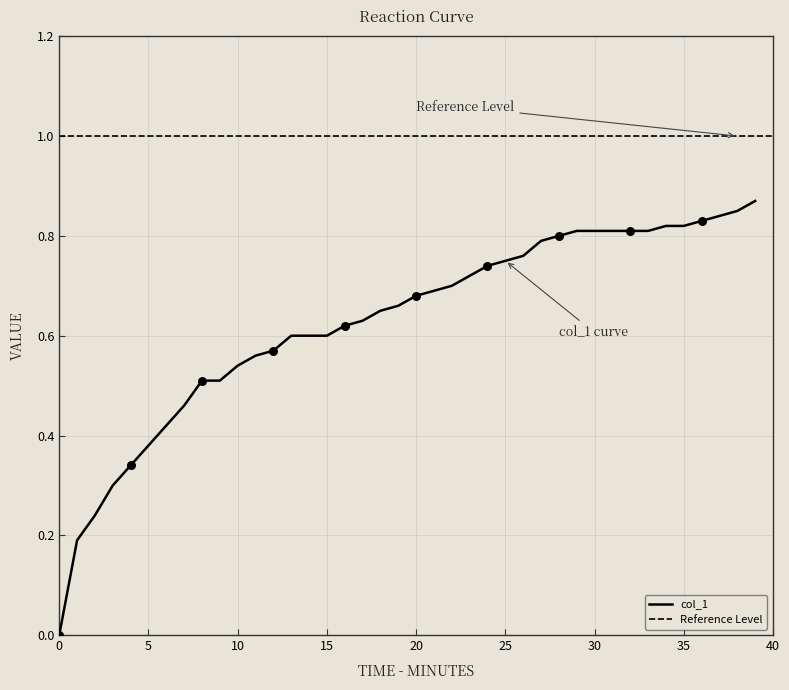

Between 39 and 37, which is larger?

39